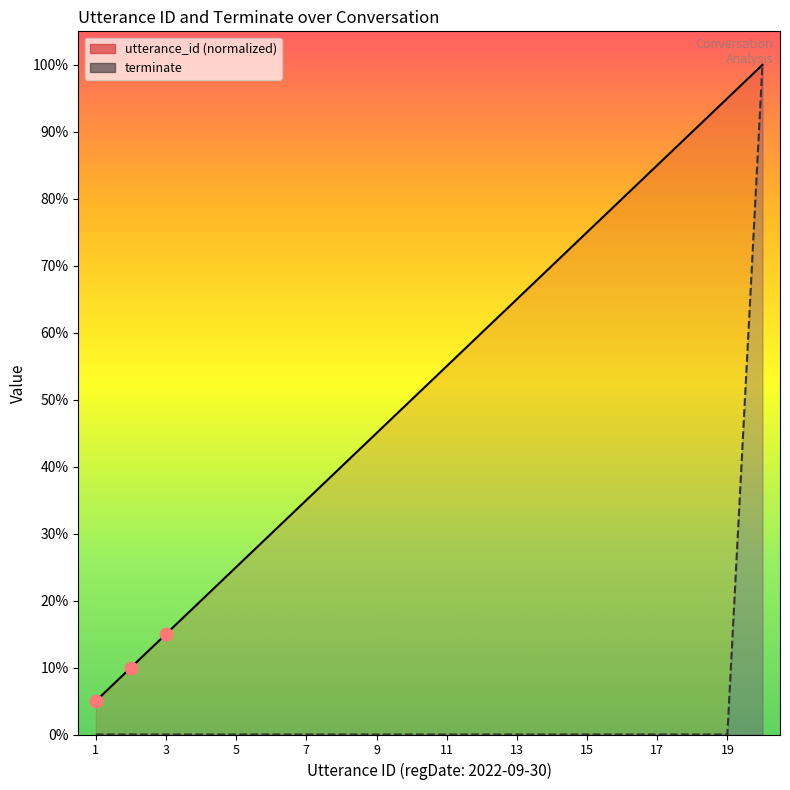

Which series contains the lowest Y value?

terminate